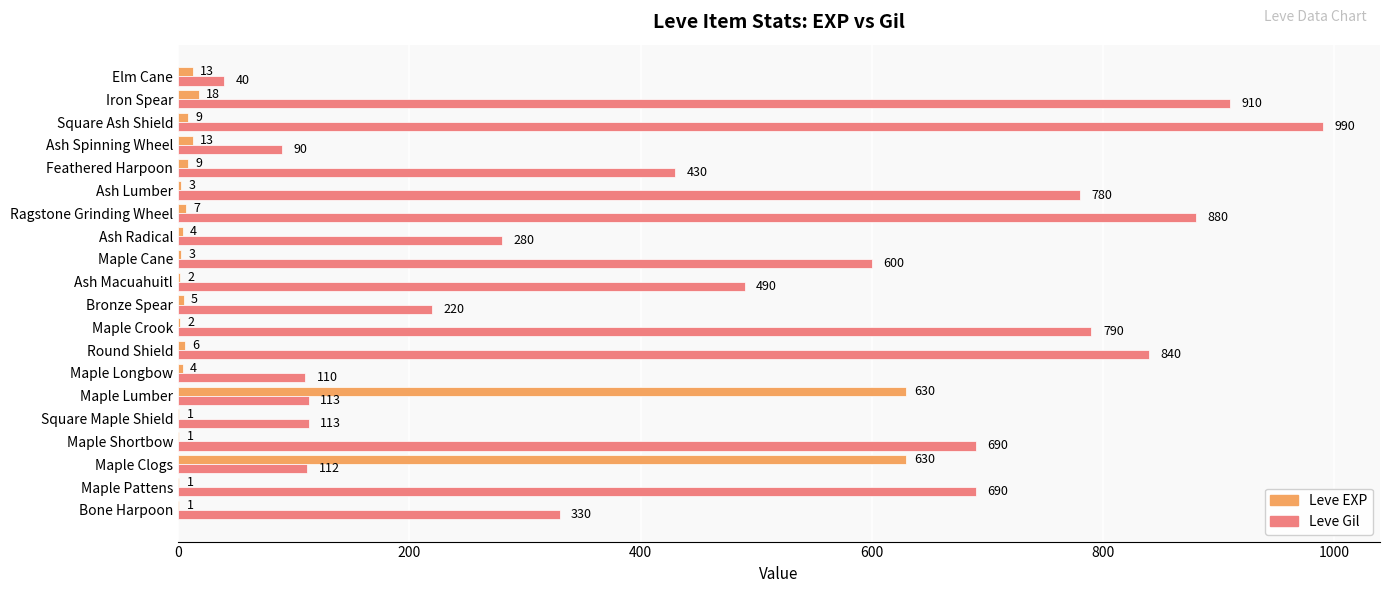

Is the value of Leve EXP at Maple Crook greater than the value of Leve Gil at Ash Spinning Wheel?

No